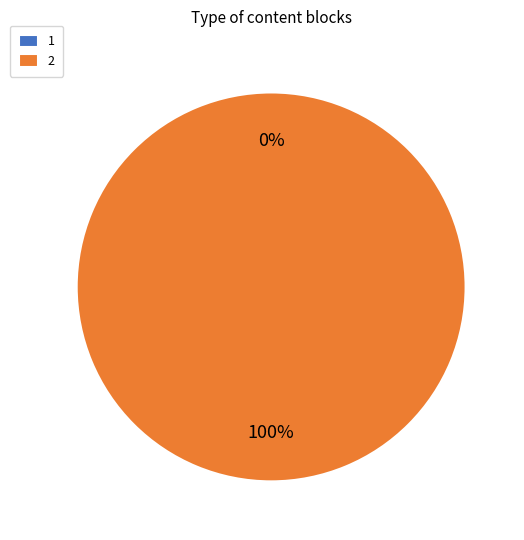

What is the majority slice?

2